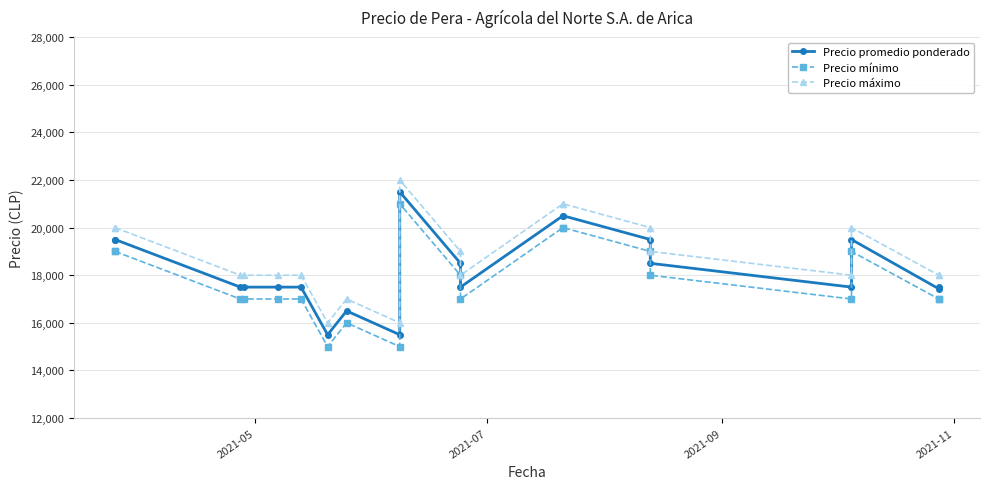

How many data points in Precio mínimo are above 17000?

9